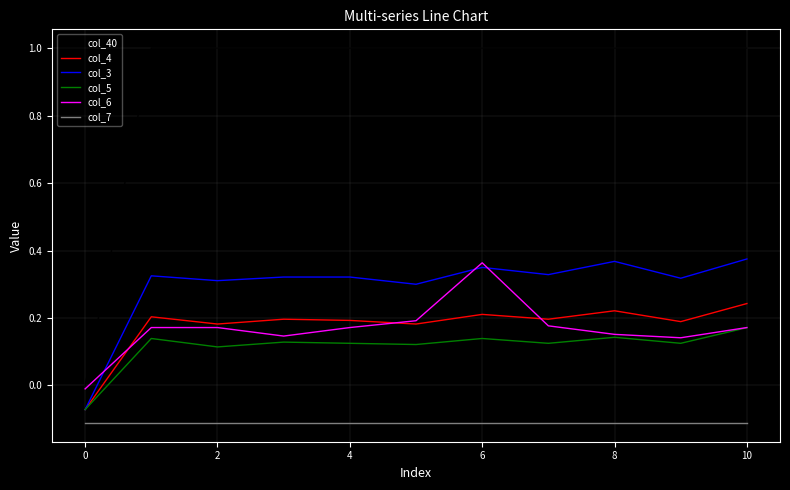

True or false: col_5 has more than 1 points higher than both neighbors.

True